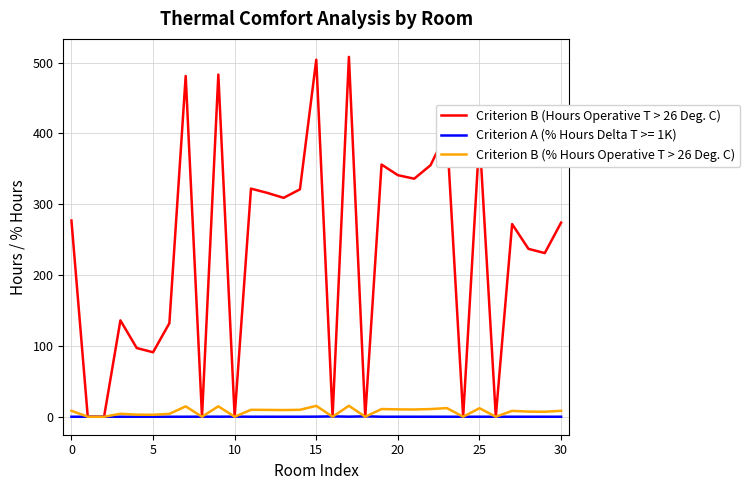

Which series has the largest total across all categories?

Criterion B (Hours Operative T > 26 Deg. C)